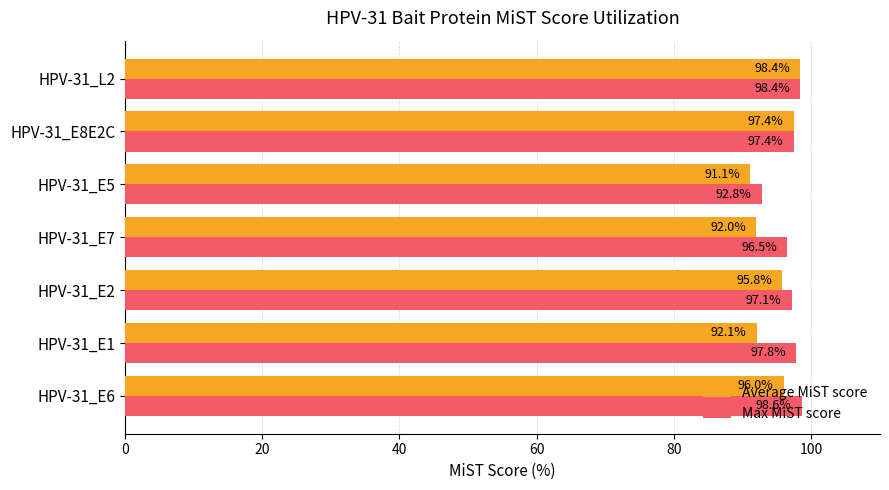

What is the difference between the maximum and minimum values in the Average MiST score series?

7.3